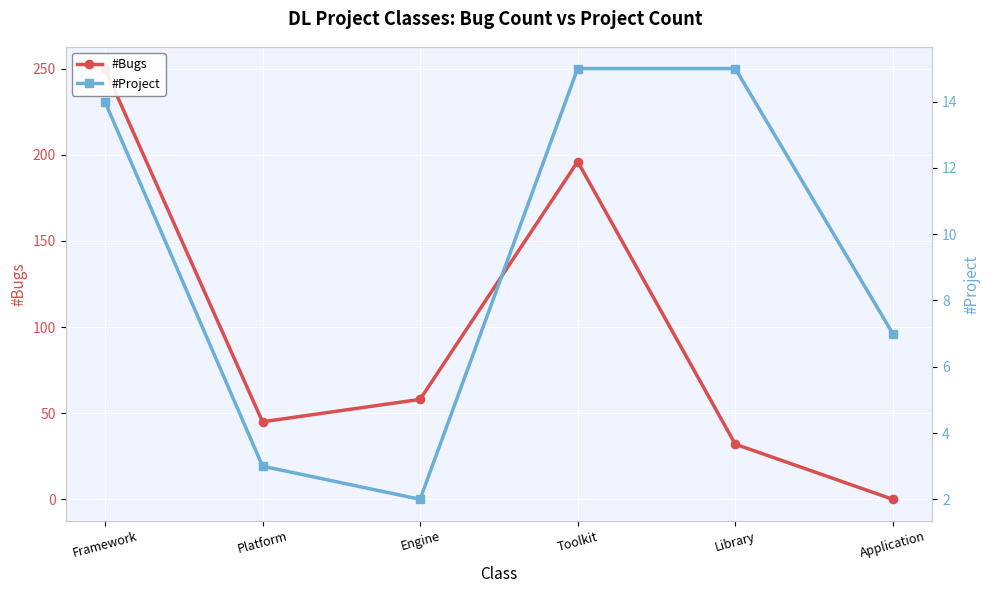

How many lines are shown in the chart?

2